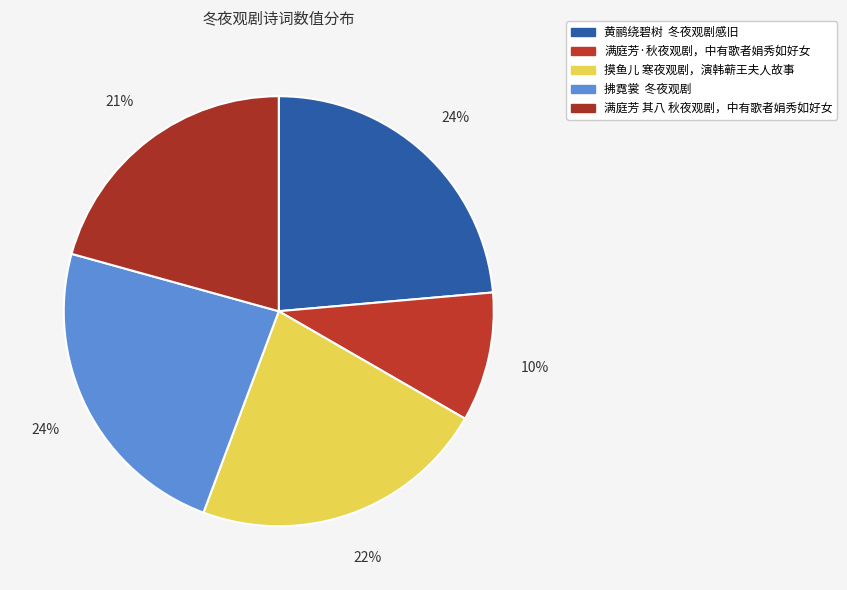

Count the number of slices in the pie.

5